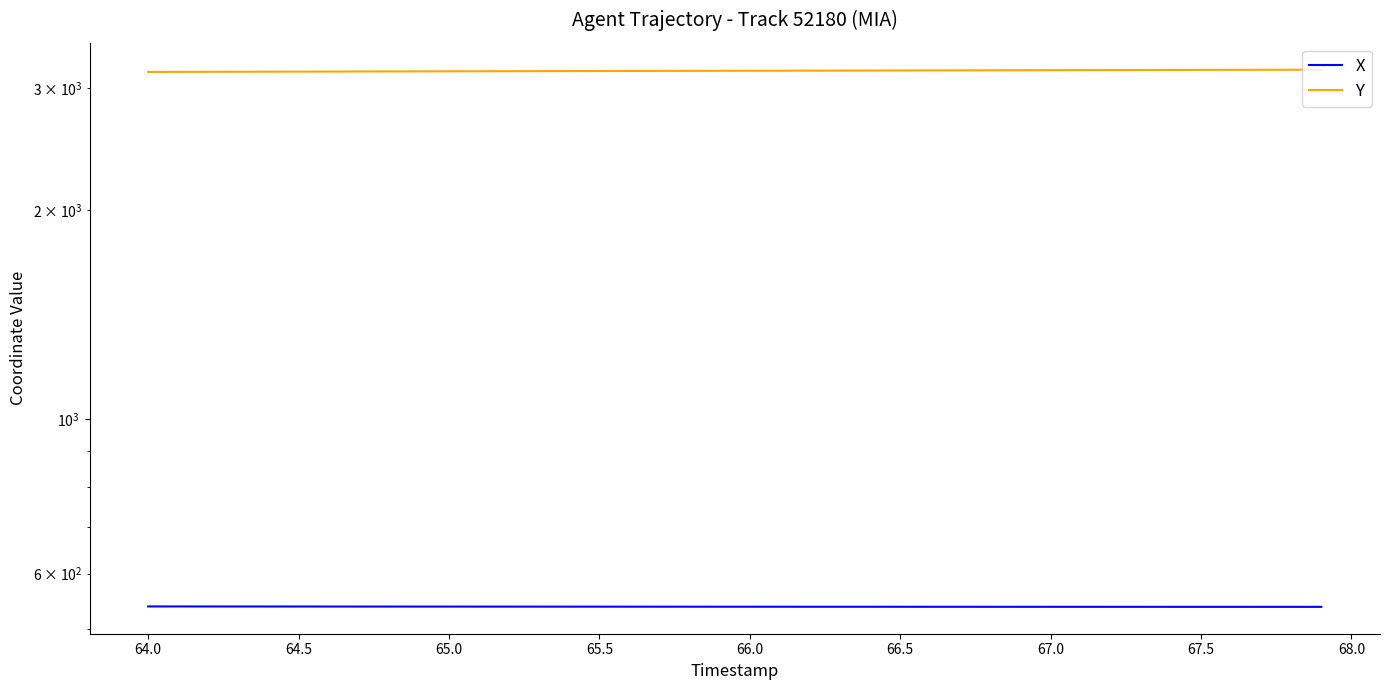

True or false: Y and X intersect in this chart.

False